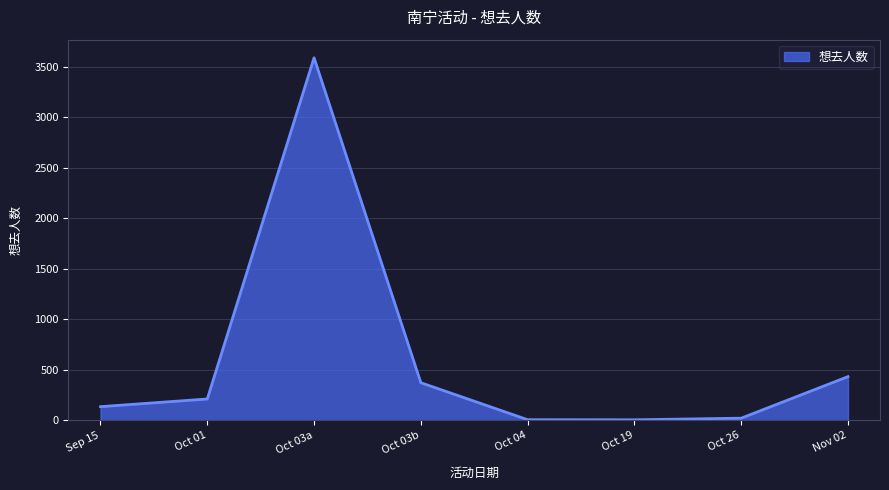

The value at Oct 03a is 3587. True or false?

True